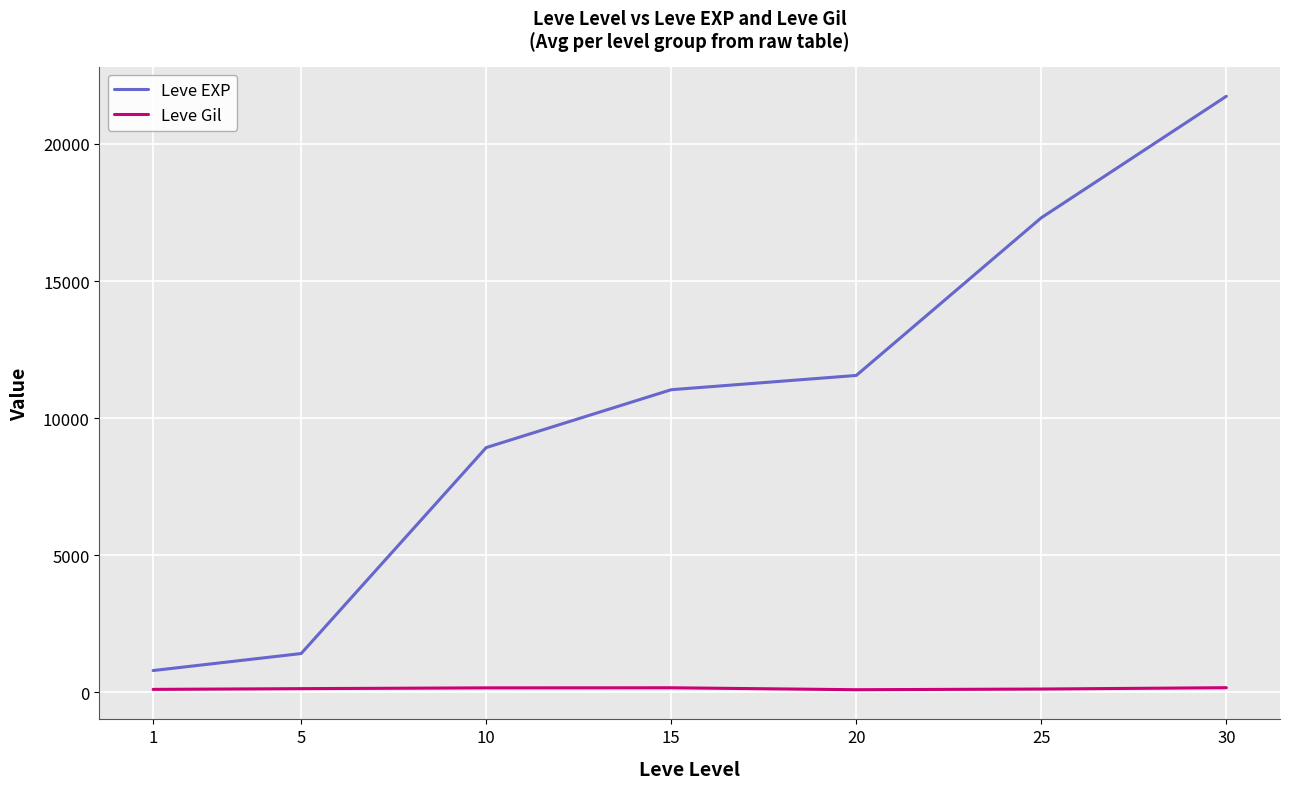

Does the chart have visible grid lines?

Yes